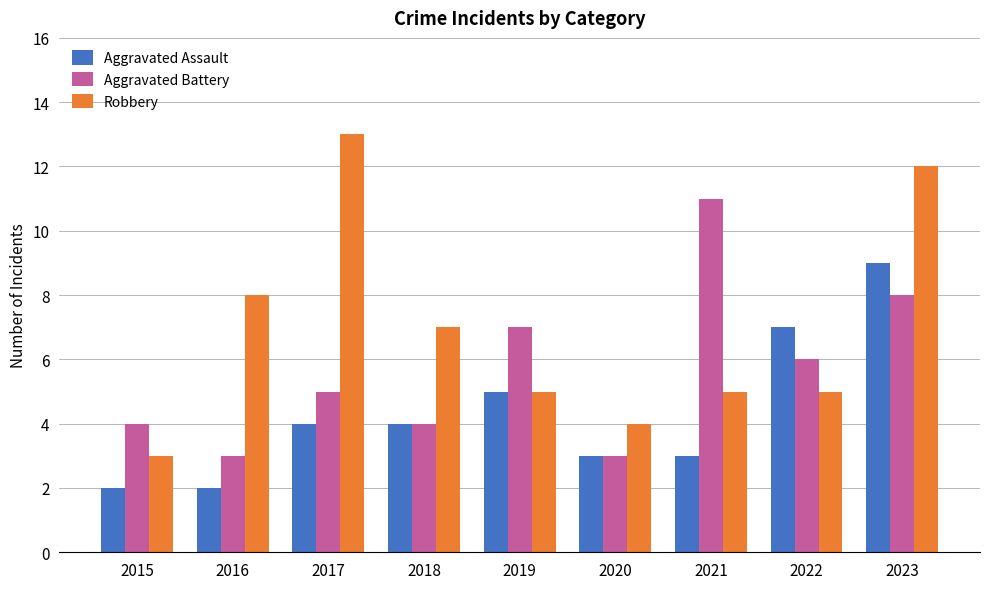

What is the spread (max minus min) of values at 2015?

2